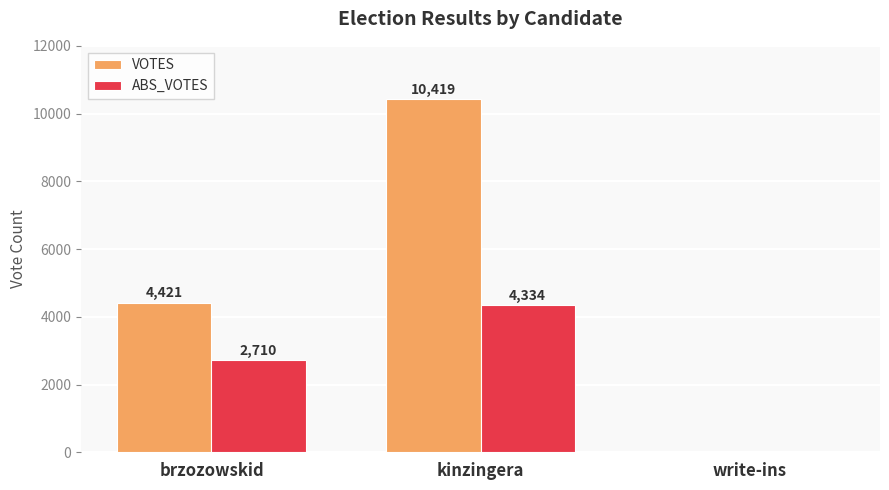

How many groups of bars are there?

3